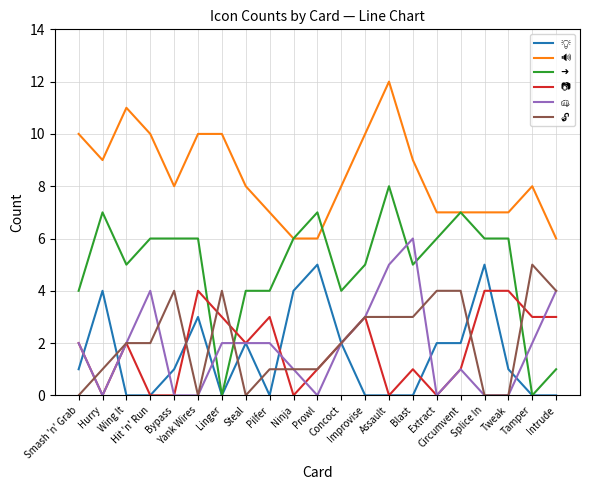

What is the maximum value shown in the chart?

12